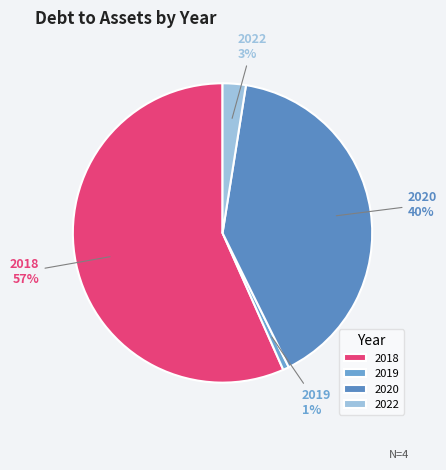

What percentage is the 2022 slice, to the nearest percent?

3%